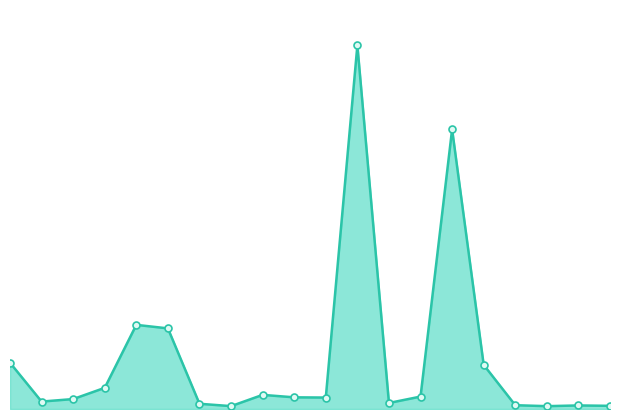

How many lines are shown in the chart?

1